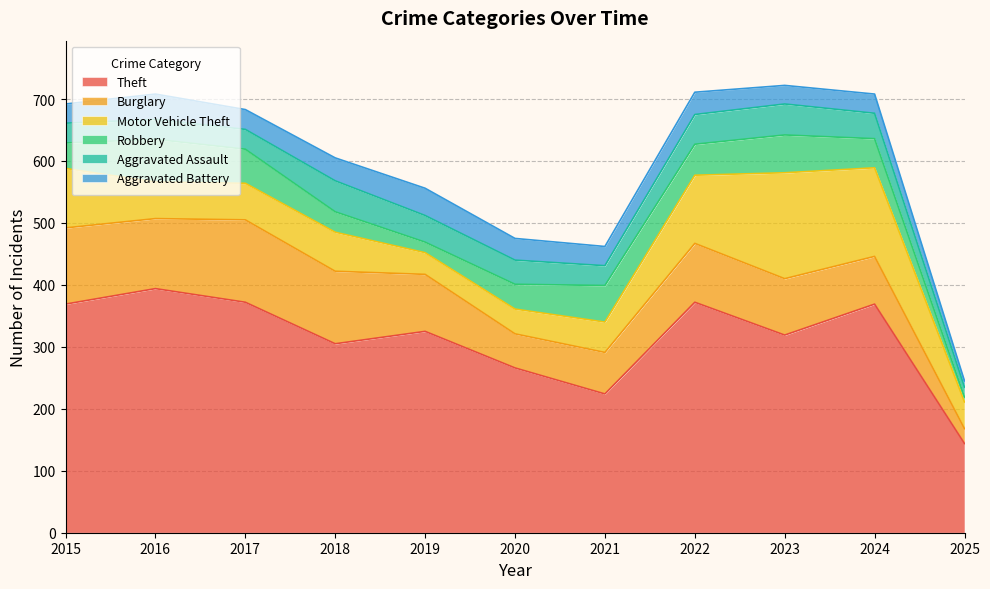

Reading left to right, what are all the values shown in this chart?

Theft: 2015=369	2016=394	2017=372	2018=305	2019=325	2020=266	2021=224	2022=372	2023=319	2024=369	2025=144
Burglary: 2015=123	2016=113	2017=133	2018=117	2019=92	2020=55	2021=67	2022=95	2023=91	2024=77	2025=24
Motor Vehicle Theft: 2015=96	2016=59	2017=59	2018=63	2019=35	2020=40	2021=49	2022=110	2023=171	2024=143	2025=43
Robbery: 2015=41	2016=69	2017=55	2018=33	2019=17	2020=40	2021=59	2022=50	2023=61	2024=47	2025=8
Aggravated Assault: 2015=32	2016=32	2017=32	2018=50	2019=43	2020=39	2021=32	2022=48	2023=50	2024=41	2025=16
Aggravated Battery: 2015=31	2016=41	2017=32	2018=37	2019=44	2020=35	2021=31	2022=36	2023=30	2024=31	2025=10